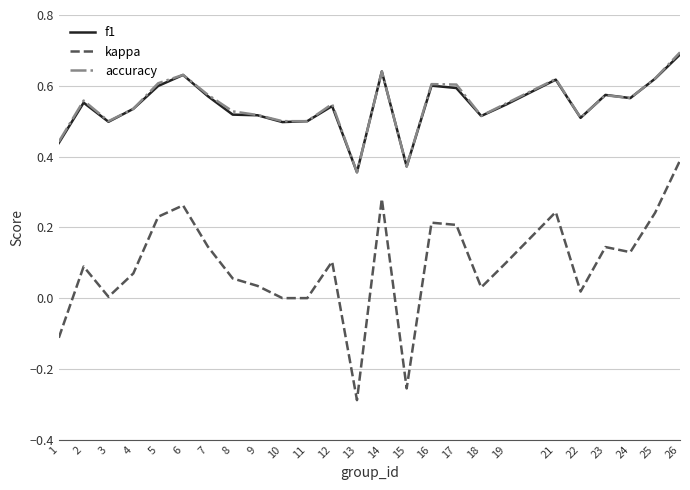

Where is f1 nearest to the value 0?

13